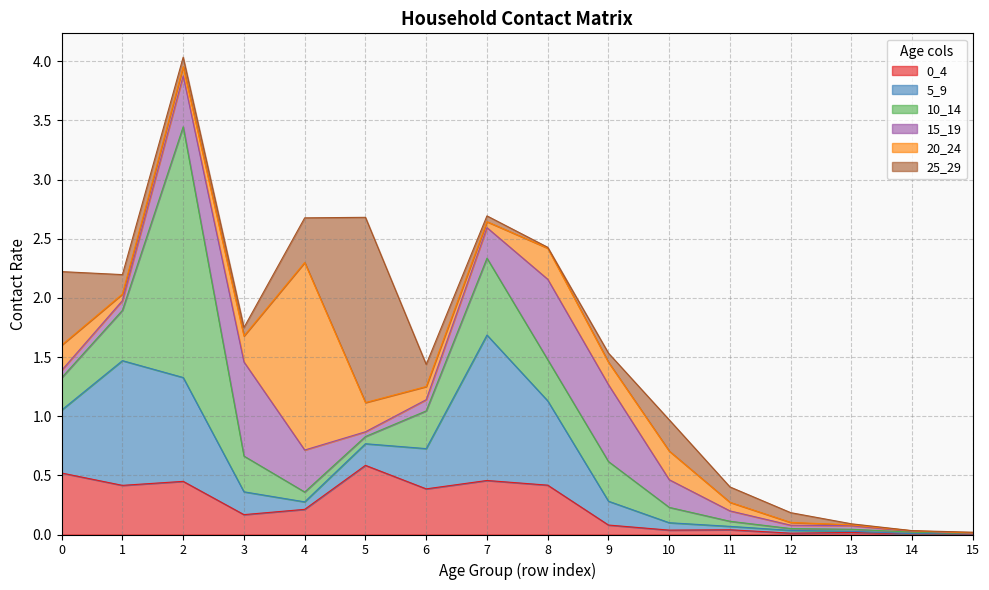

How many intersections are there between 5_9 and 15_19?

4